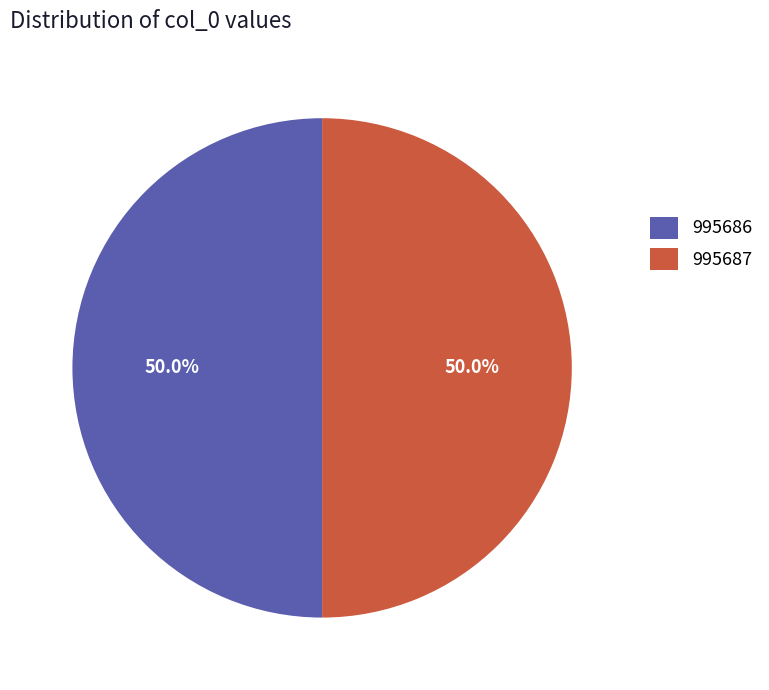

To the nearest percent, what portion does 995686 represent?

50%